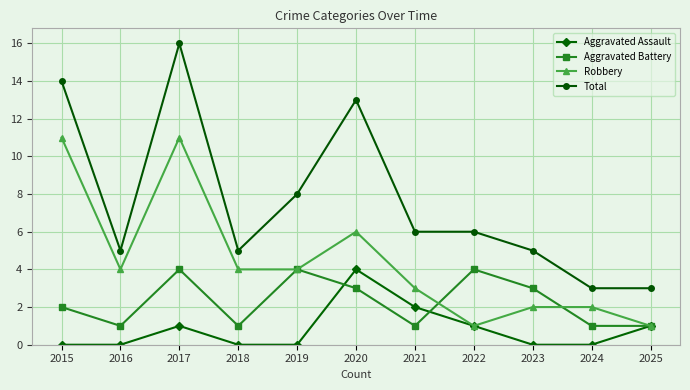

True or false: Aggravated Battery has a value of 1 at 2016.

True